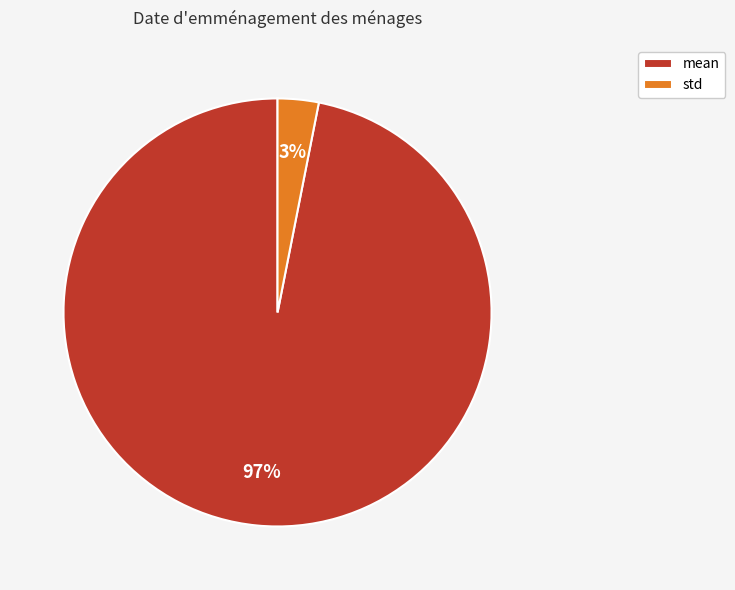

Between mean and std, which is larger?

mean